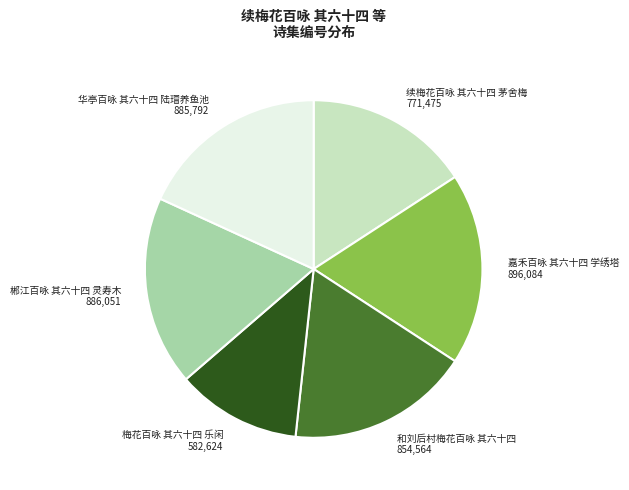

Which category has the smallest portion of the pie?

梅花百咏 其六十四 乐闲